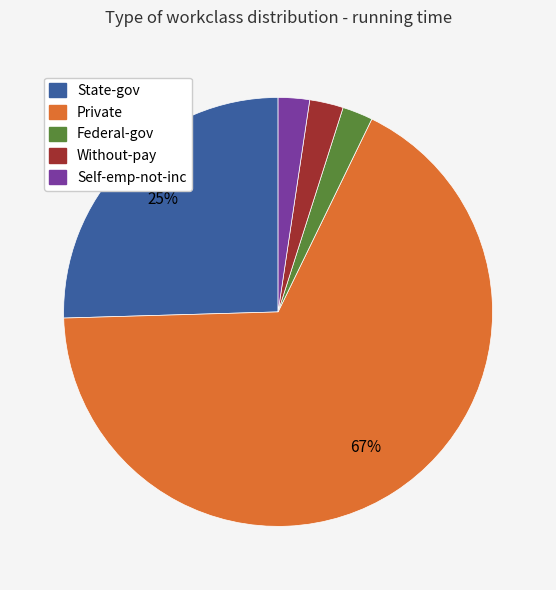

True or false: Private accounts for 67% of the total.

True